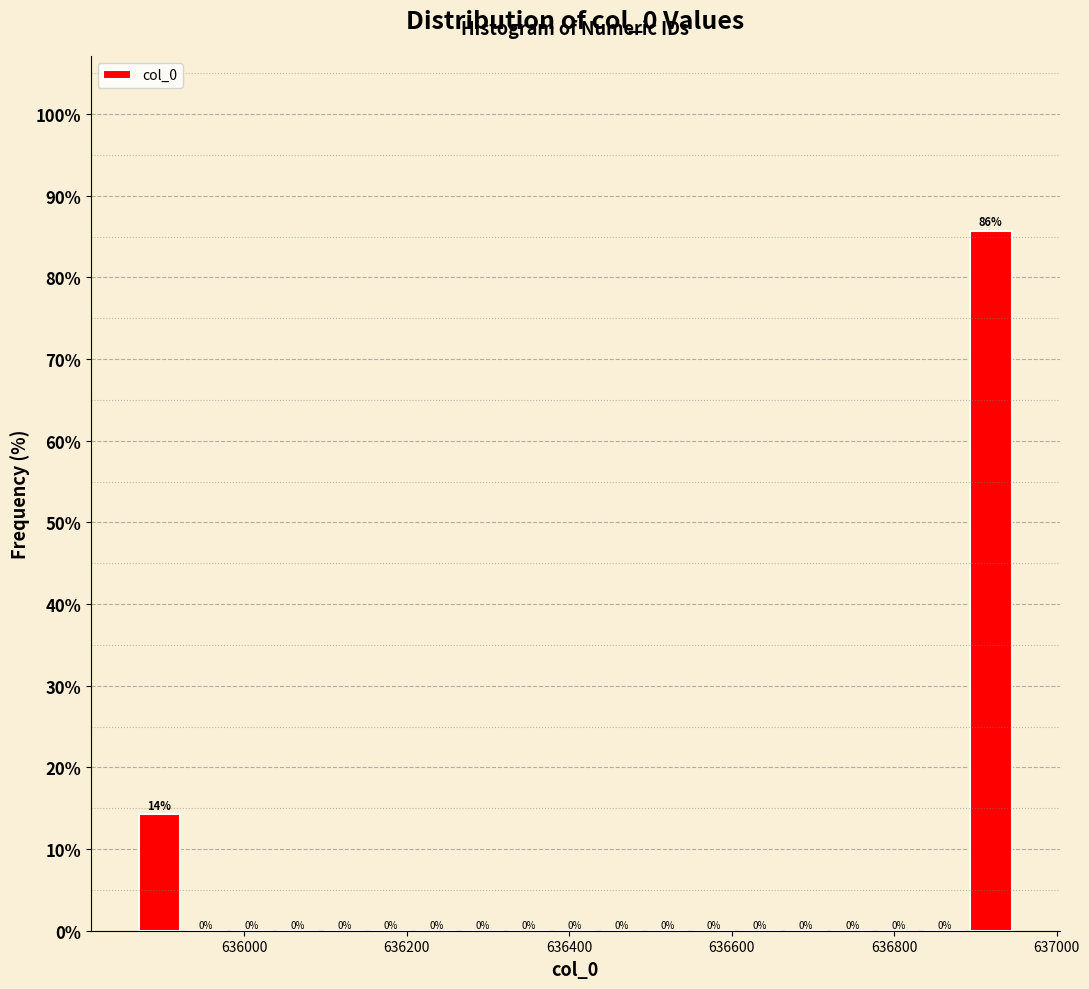

Read against the x-axis, roughly where is the centre of the tallest bar?

636920